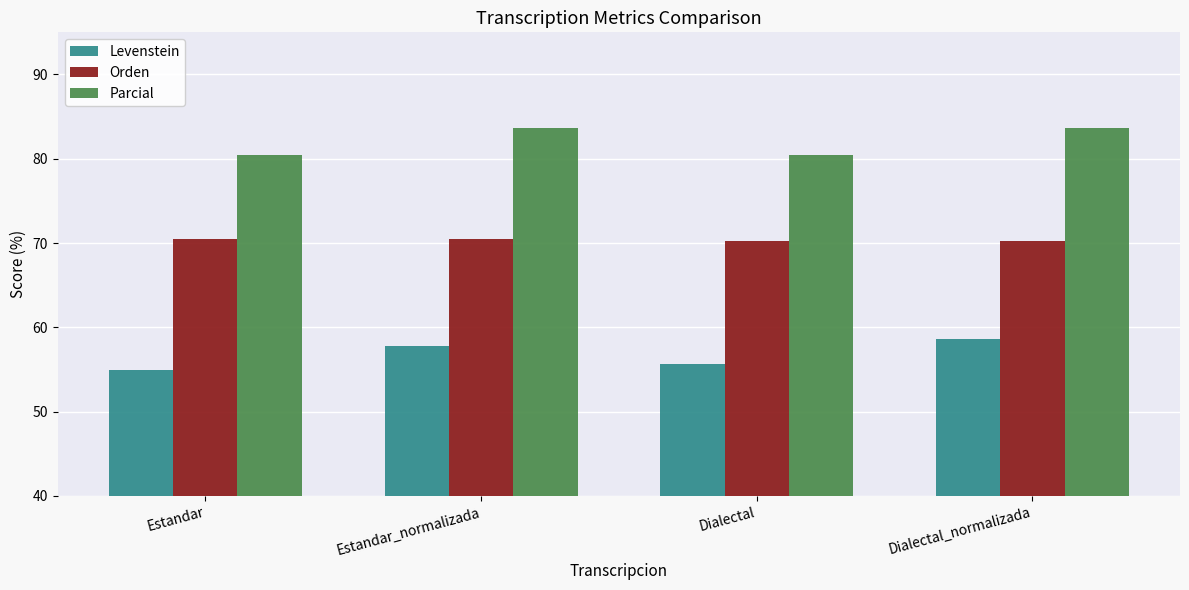

The Levenstein series shows 78.3 at Estandar. True or false?

False